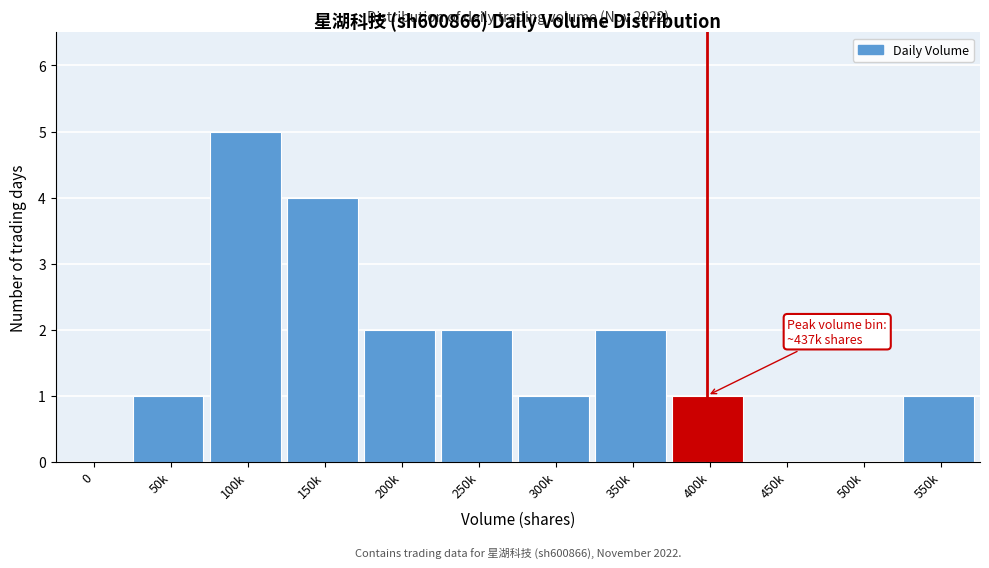

Reading left to right, what are all the values shown in this chart?

0=0	50k=1	100k=5	150k=4	200k=2	250k=2	300k=1	350k=2	400k=1	450k=0	500k=0	550k=1